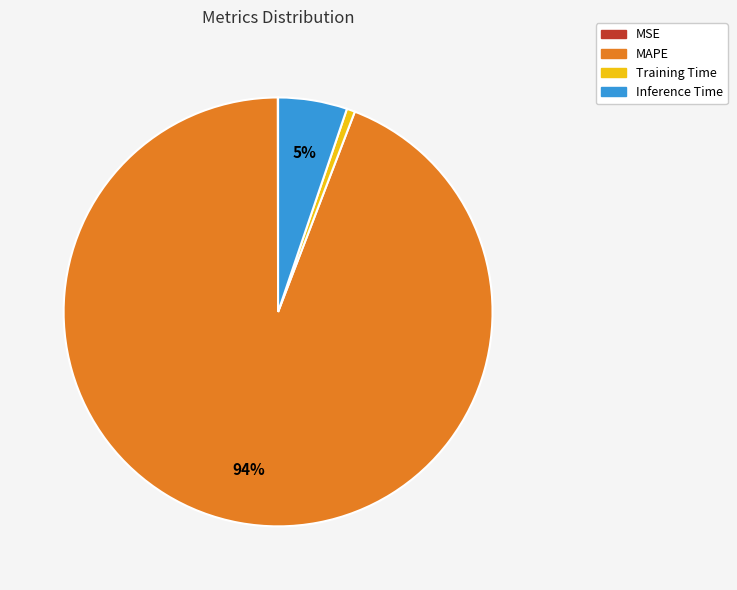

Is it true that Inference Time is 5% of the pie?

True